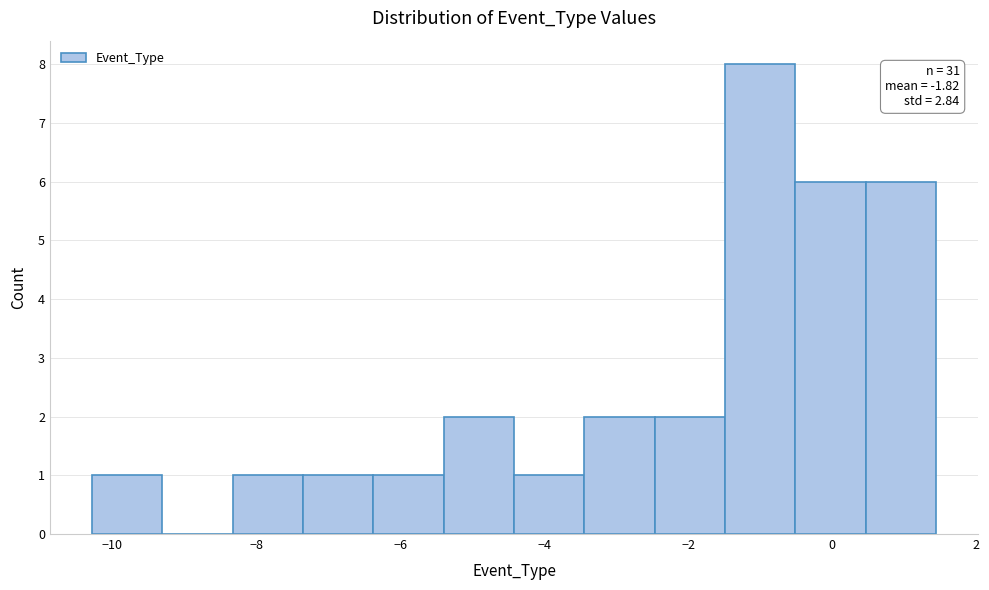

Over which range of the x-axis is the bar tallest?

-1.4 to -0.6